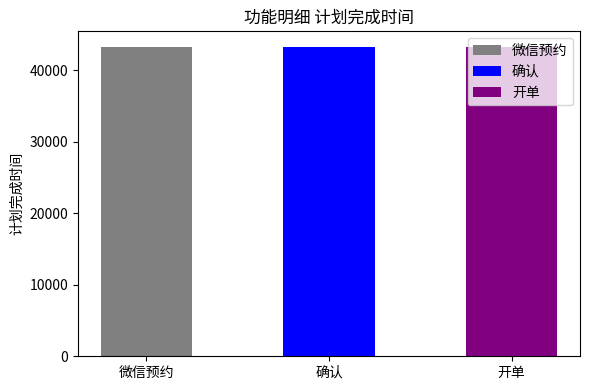

What is the sum of all values?

129815